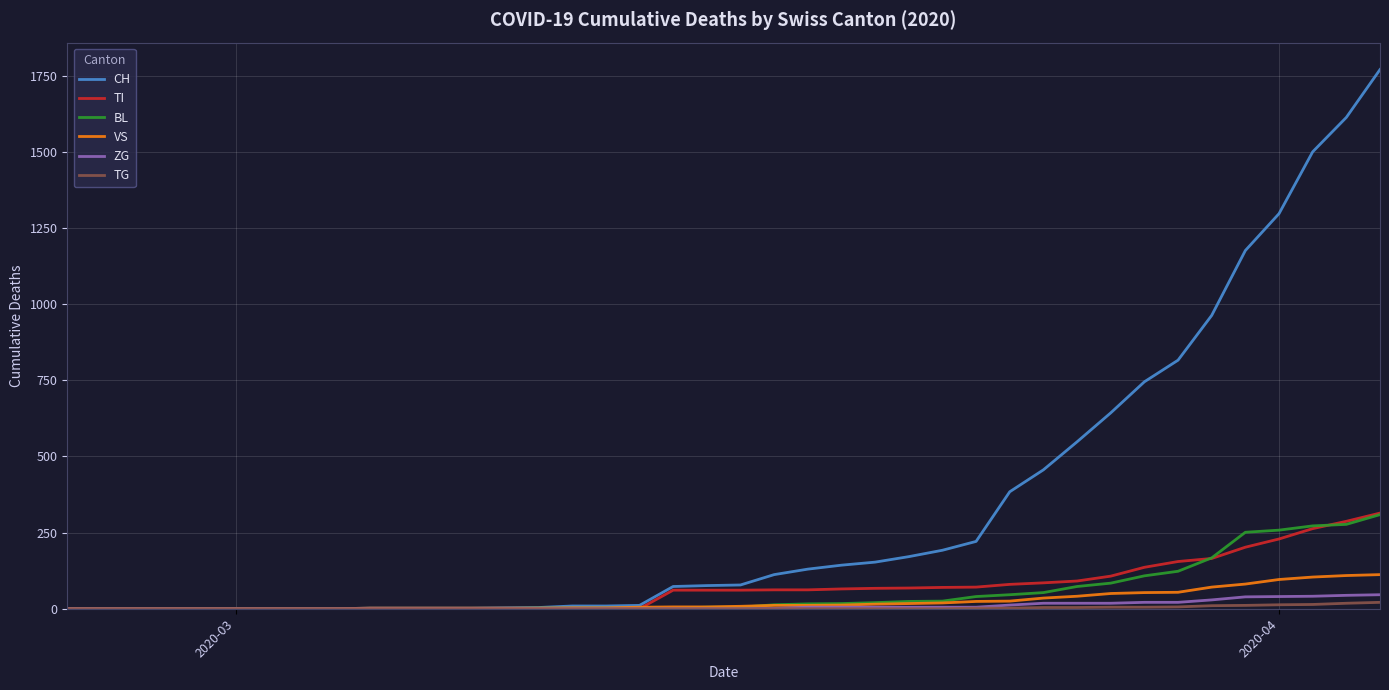

How many values in the BL series are below 5?

19